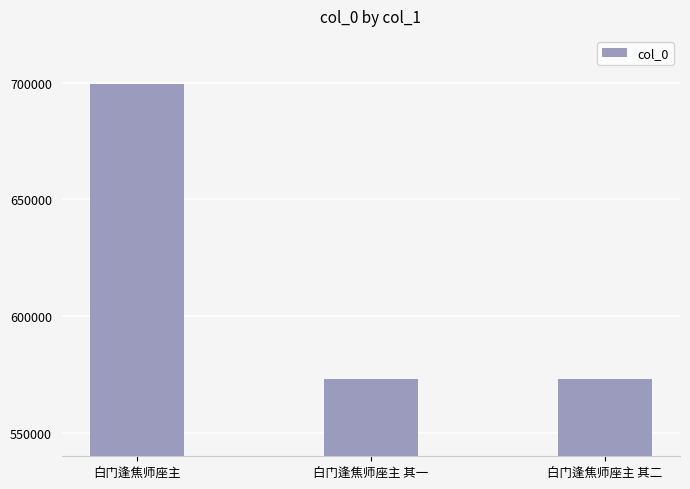

Are the bars horizontal?

No